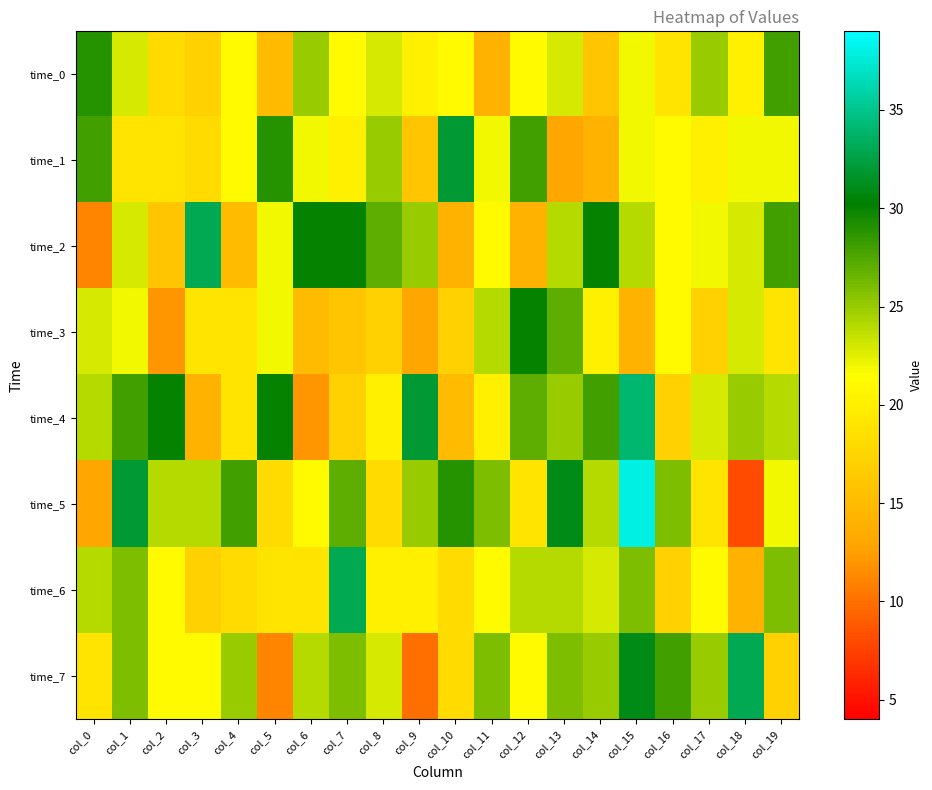

Reading left to right, transcribe all the data shown in this chart.

time_0: col_0=29	col_1=23	col_2=18	col_3=17	col_4=21	col_5=15	col_6=25	col_7=21	col_8=23	col_9=20	col_10=21	col_11=14	col_12=21	col_13=23	col_14=16	col_15=22	col_16=19	col_17=25	col_18=20	col_19=28
time_1: col_0=28	col_1=19	col_2=19	col_3=18	col_4=21	col_5=29	col_6=22	col_7=20	col_8=25	col_9=16	col_10=32	col_11=22	col_12=28	col_13=13	col_14=14	col_15=22	col_16=21	col_17=20	col_18=22	col_19=22
time_2: col_0=11	col_1=23	col_2=16	col_3=33	col_4=15	col_5=22	col_6=30	col_7=30	col_8=27	col_9=25	col_10=14	col_11=21	col_12=14	col_13=24	col_14=30	col_15=24	col_16=21	col_17=22	col_18=23	col_19=28
time_3: col_0=23	col_1=22	col_2=12	col_3=19	col_4=19	col_5=22	col_6=15	col_7=16	col_8=17	col_9=13	col_10=17	col_11=24	col_12=30	col_13=27	col_14=20	col_15=14	col_16=21	col_17=17	col_18=23	col_19=19
time_4: col_0=24	col_1=28	col_2=30	col_3=14	col_4=19	col_5=30	col_6=12	col_7=17	col_8=20	col_9=32	col_10=15	col_11=20	col_12=27	col_13=25	col_14=28	col_15=34	col_16=17	col_17=23	col_18=25	col_19=24
time_5: col_0=13	col_1=32	col_2=24	col_3=24	col_4=28	col_5=18	col_6=21	col_7=27	col_8=18	col_9=25	col_10=29	col_11=26	col_12=19	col_13=31	col_14=24	col_15=38	col_16=26	col_17=19	col_18=8	col_19=22
time_6: col_0=24	col_1=26	col_2=21	col_3=17	col_4=18	col_5=19	col_6=19	col_7=33	col_8=20	col_9=20	col_10=18	col_11=21	col_12=24	col_13=24	col_14=23	col_15=26	col_16=17	col_17=21	col_18=14	col_19=26
time_7: col_0=19	col_1=26	col_2=21	col_3=21	col_4=25	col_5=11	col_6=24	col_7=26	col_8=23	col_9=10	col_10=18	col_11=26	col_12=21	col_13=26	col_14=25	col_15=31	col_16=28	col_17=25	col_18=33	col_19=17